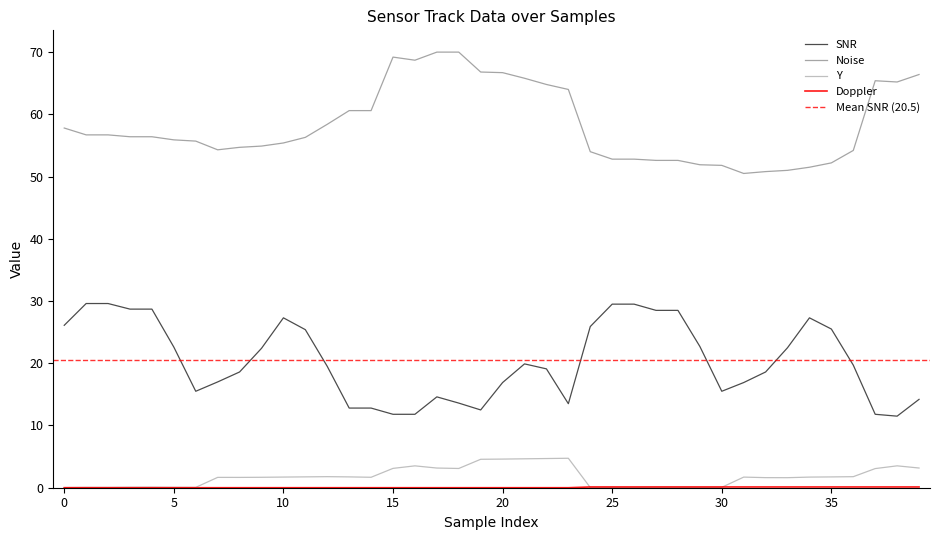

True or false: Noise and Doppler intersect in this chart.

False